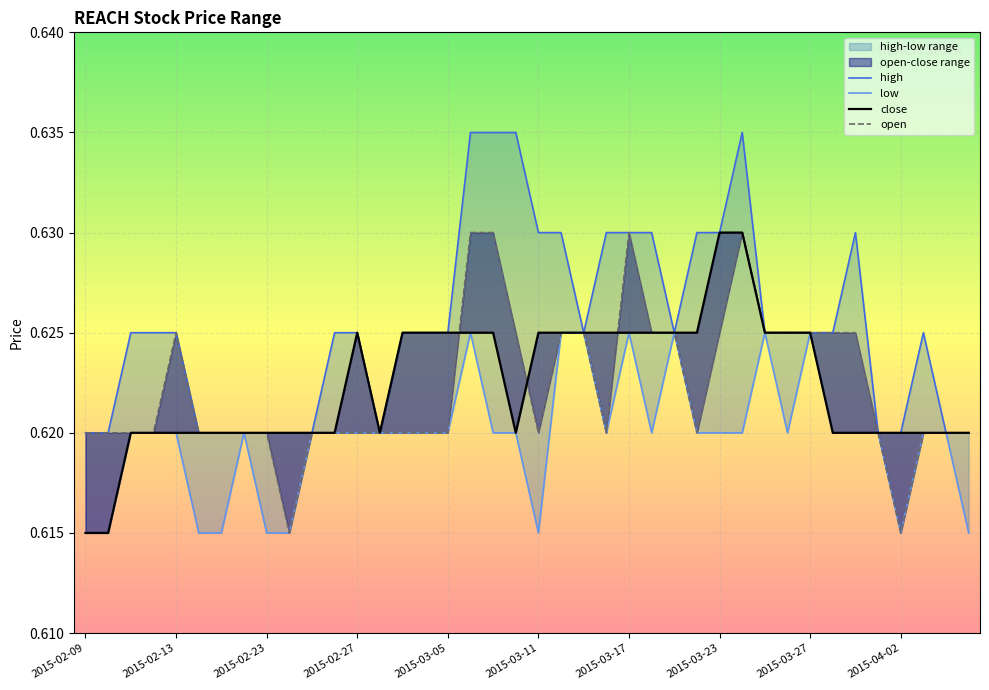

The low series shows 0.4 at 11. True or false?

False